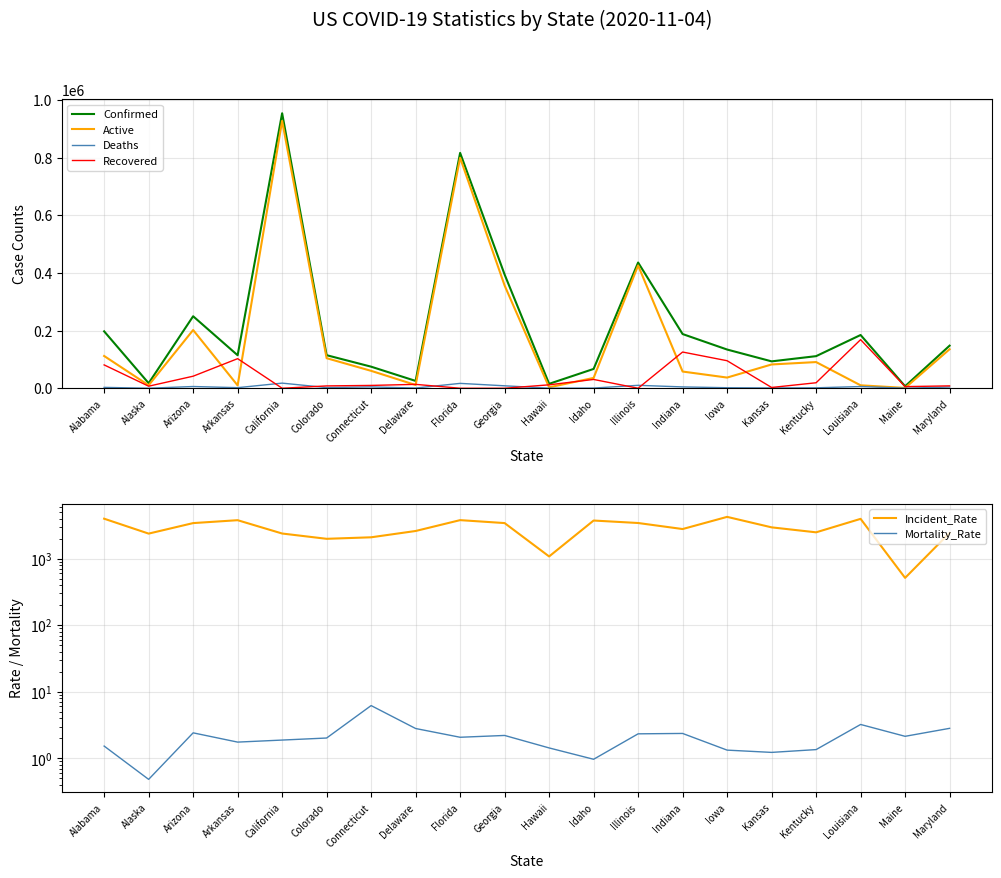

Which has a higher value, Arkansas or Maryland?

Maryland